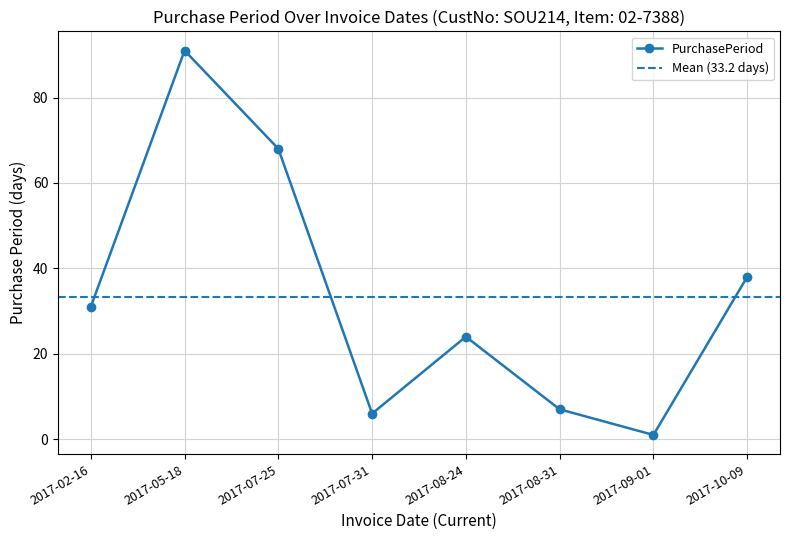

List the labels in order of value, largest first.

2017-05-18, 2017-07-25, 2017-10-09, 2017-02-16, 2017-08-24, 2017-08-31, 2017-07-31, 2017-09-01